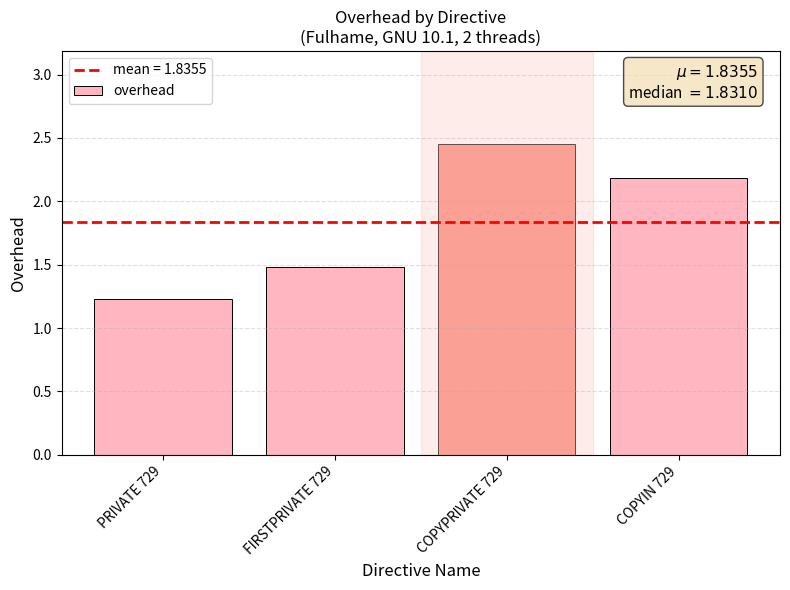

Between COPYPRIVATE 729 and PRIVATE 729, which is larger?

COPYPRIVATE 729